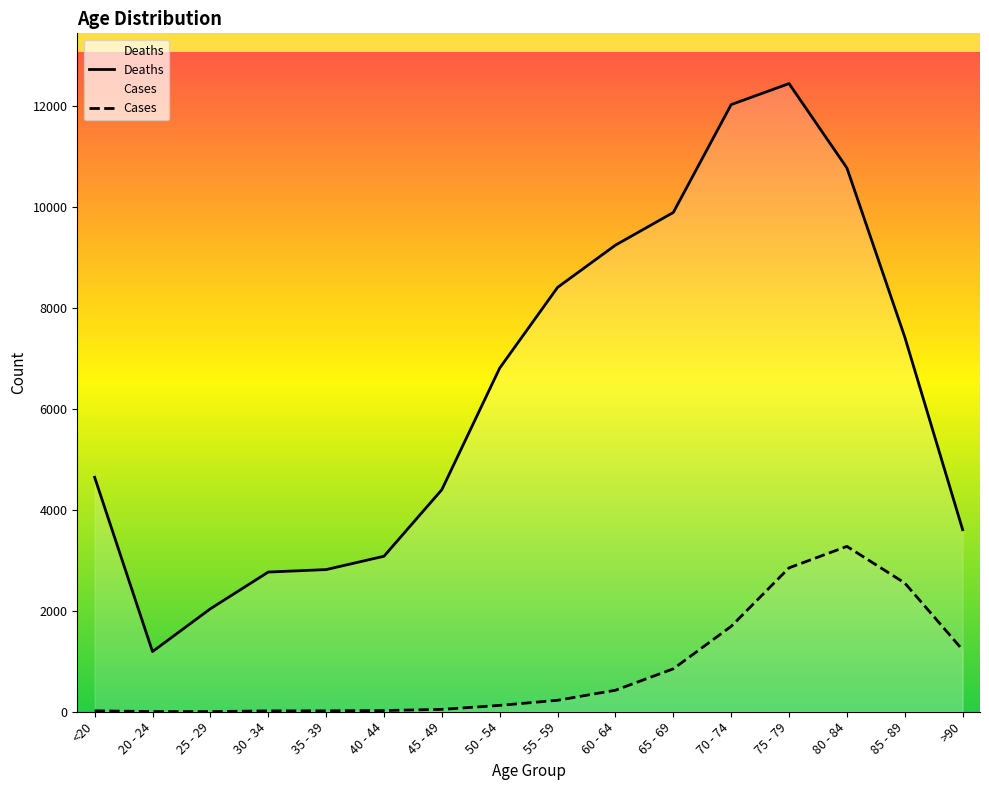

How many lines are shown in the chart?

2